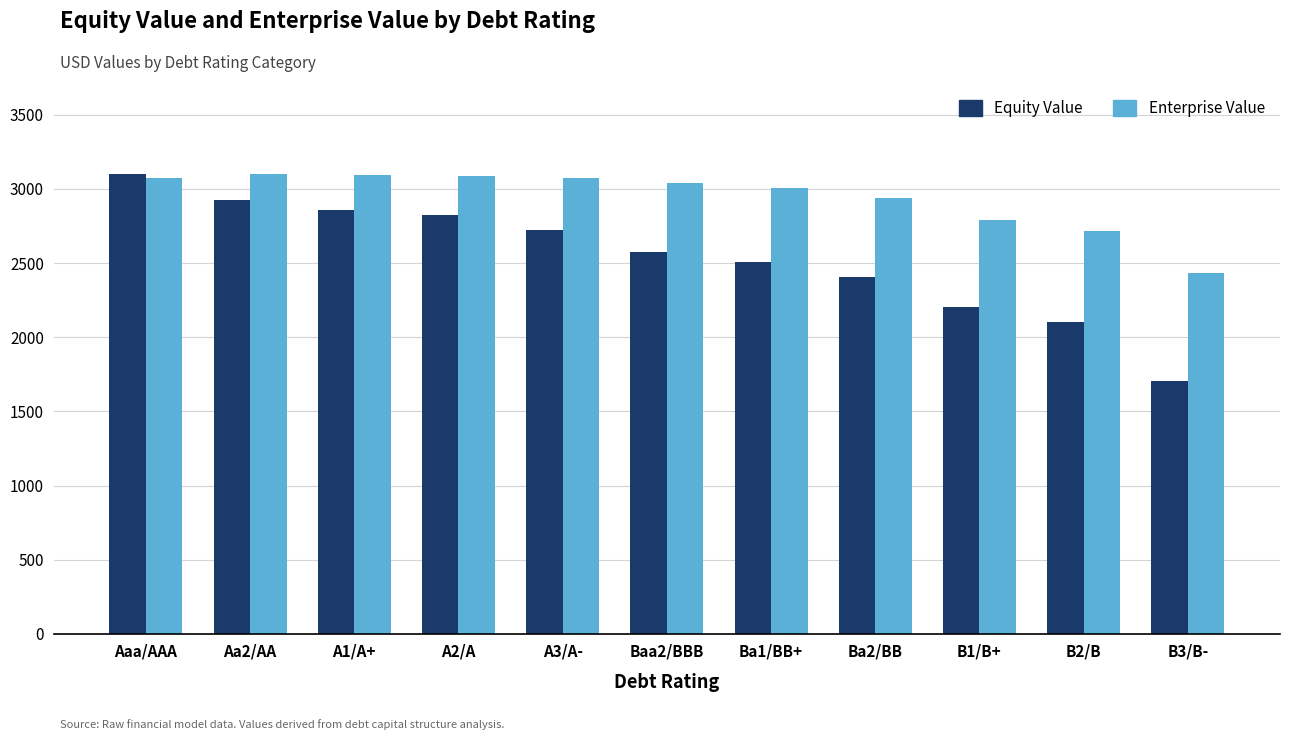

Which series changed the most between Aaa/AAA and A1/A+?

Equity Value